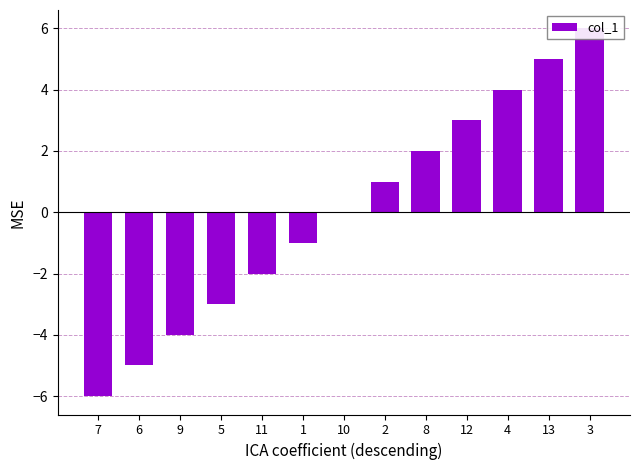

What position from the right is 13?

2